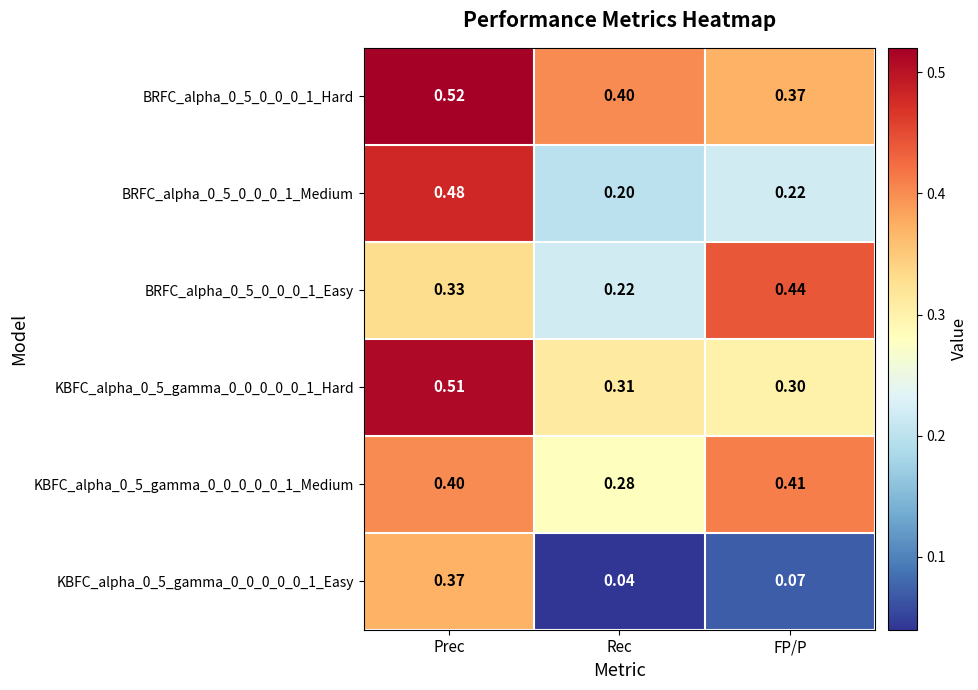

Where is KBFC_alpha_0_5_gamma_0_0_0_0_0_1_Hard nearest to the value 0?

FP/P